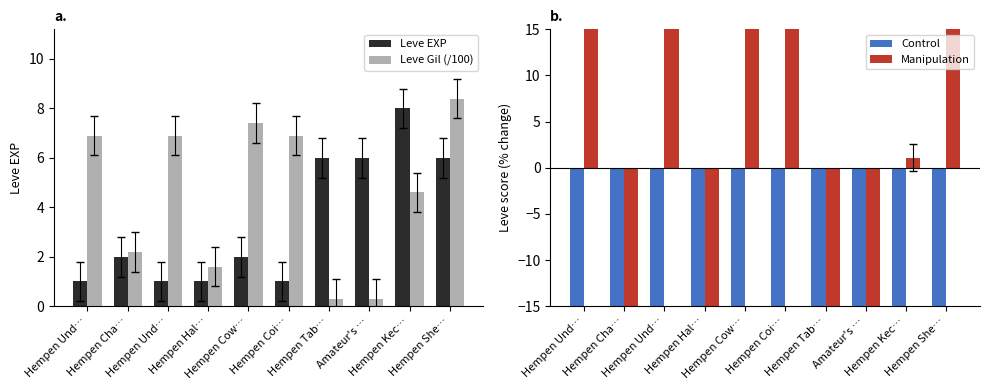

List the labels in order of Leve Gil (/100) value, largest first.

Hempen She…, Hempen Cow…, Hempen Und…, Hempen Und…, Hempen Coi…, Hempen Kec…, Hempen Cha…, Hempen Hal…, Hempen Tab…, Amateur's …